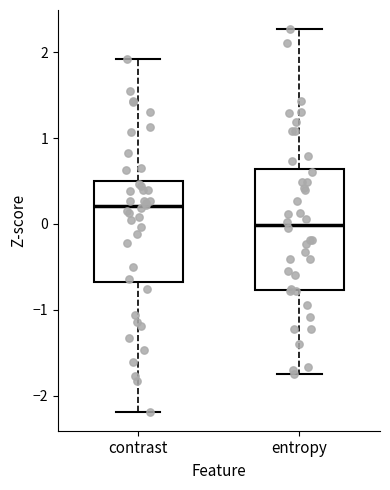

Which box has the highest median line?

contrast